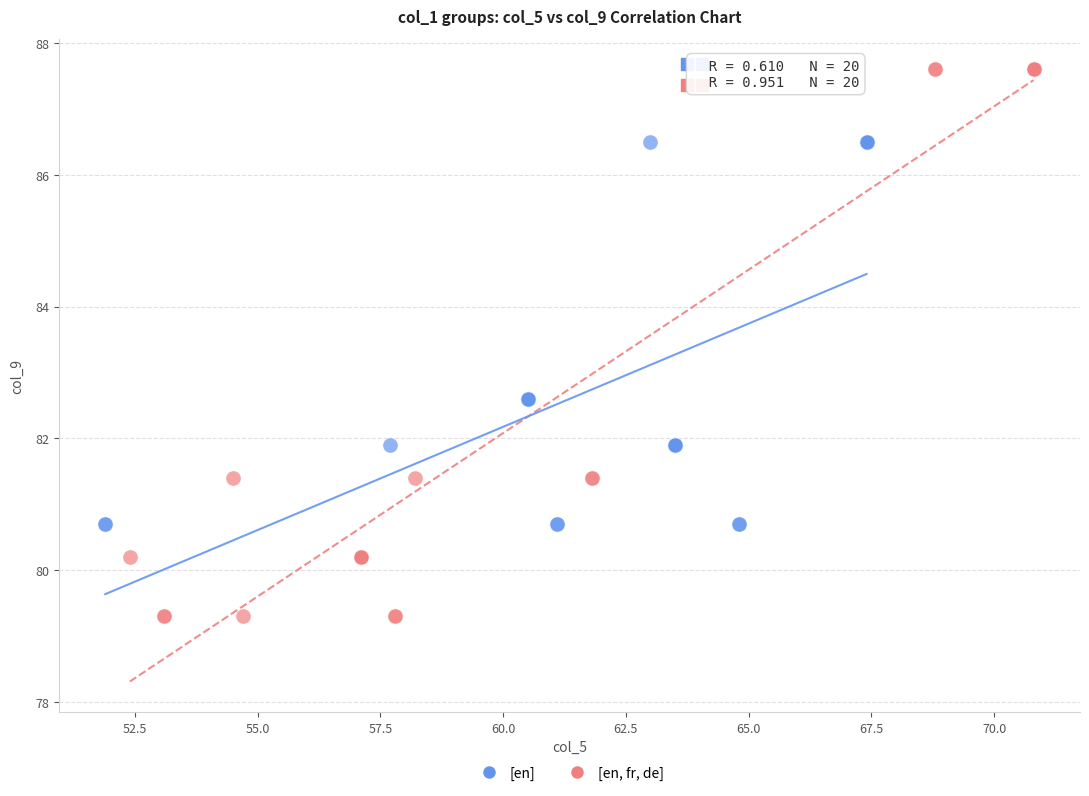

Which series has the widest spread of Y values?

[en, fr, de]